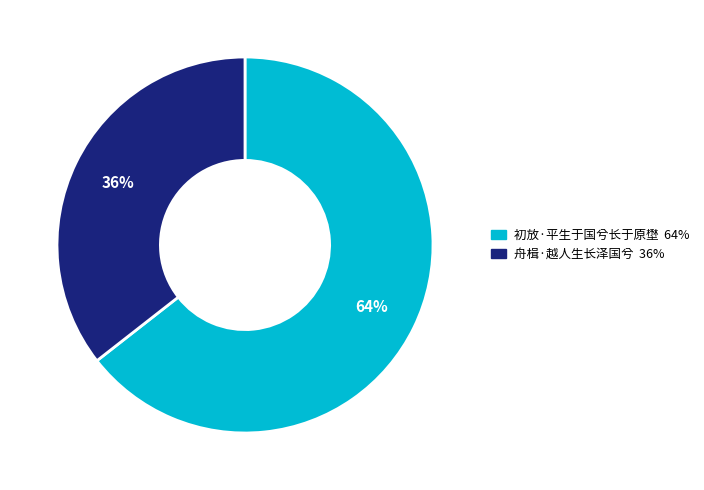

Is there a majority slice in this chart?

Yes